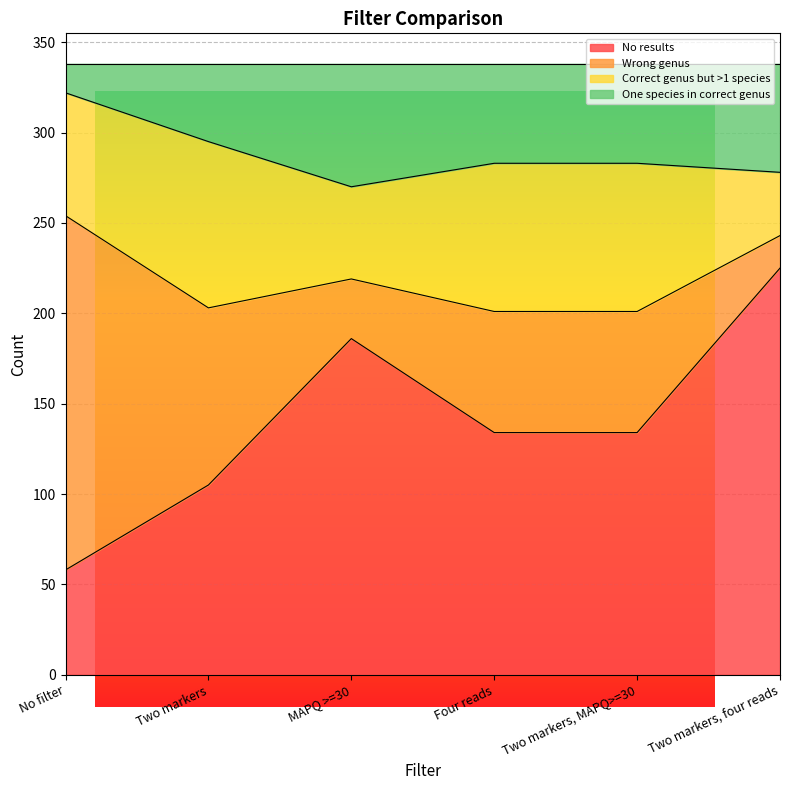

Between Two markers and Two markers, MAPQ>=30, which is larger?

Two markers, MAPQ>=30